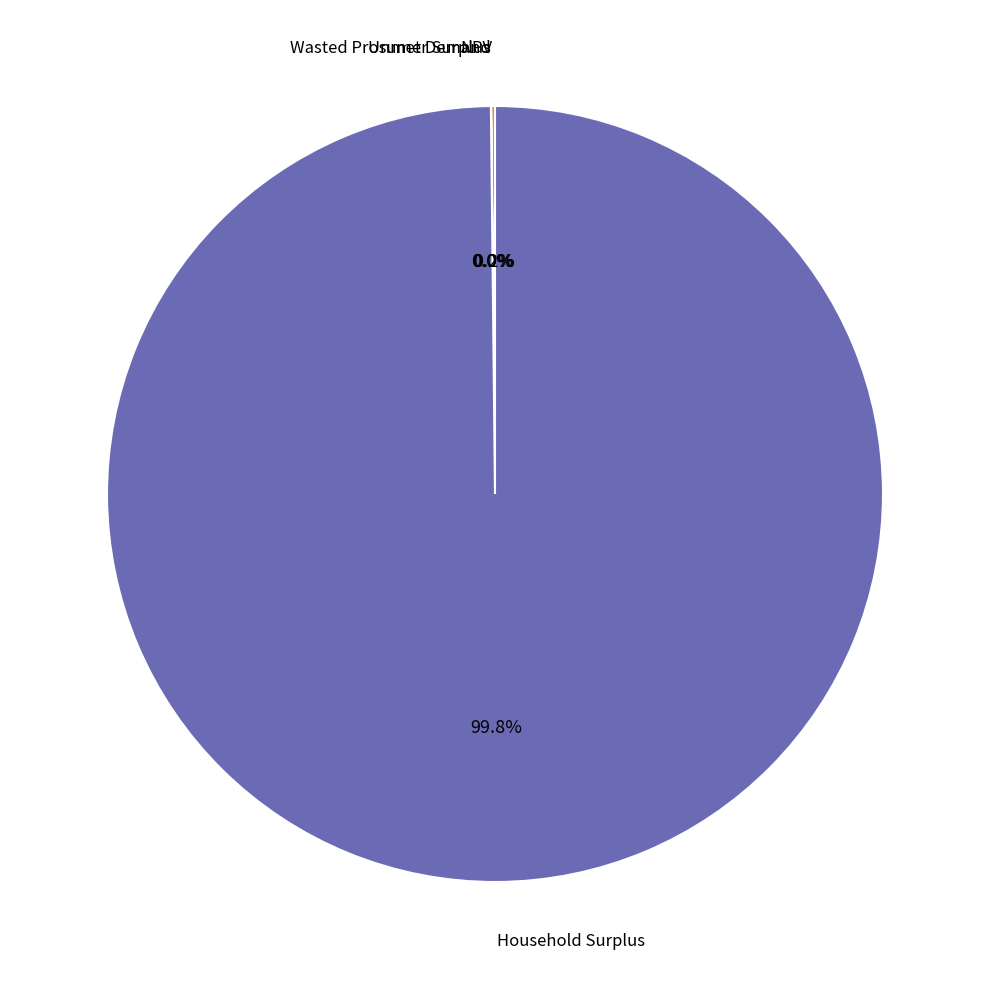

Is there any slice that represents more than half of the pie?

Yes